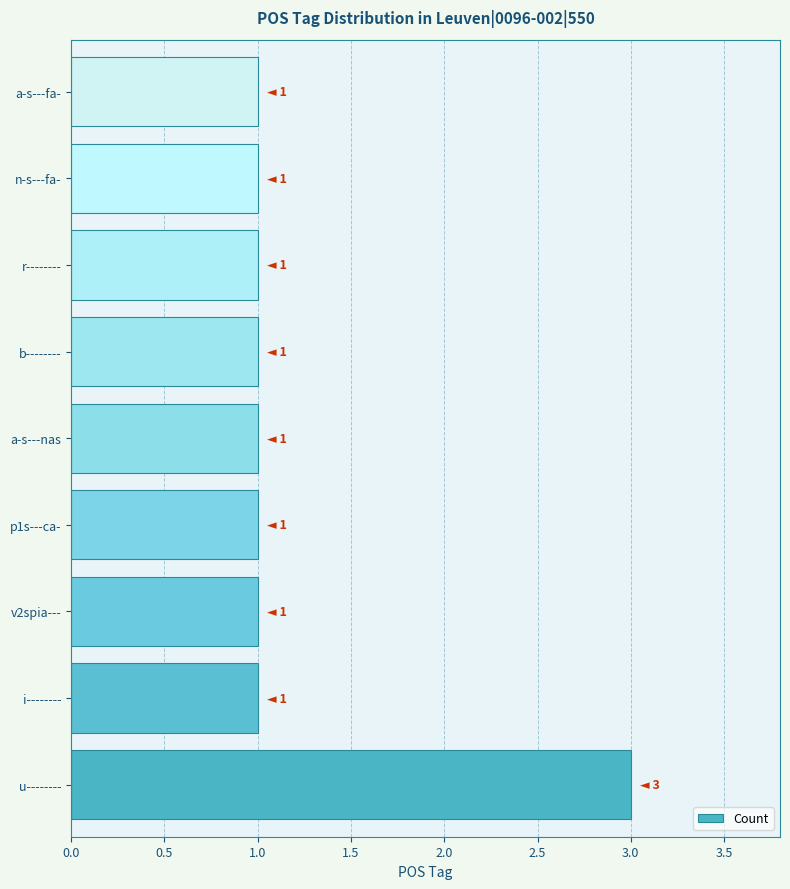

Between u-------- and b--------, which is larger?

u--------